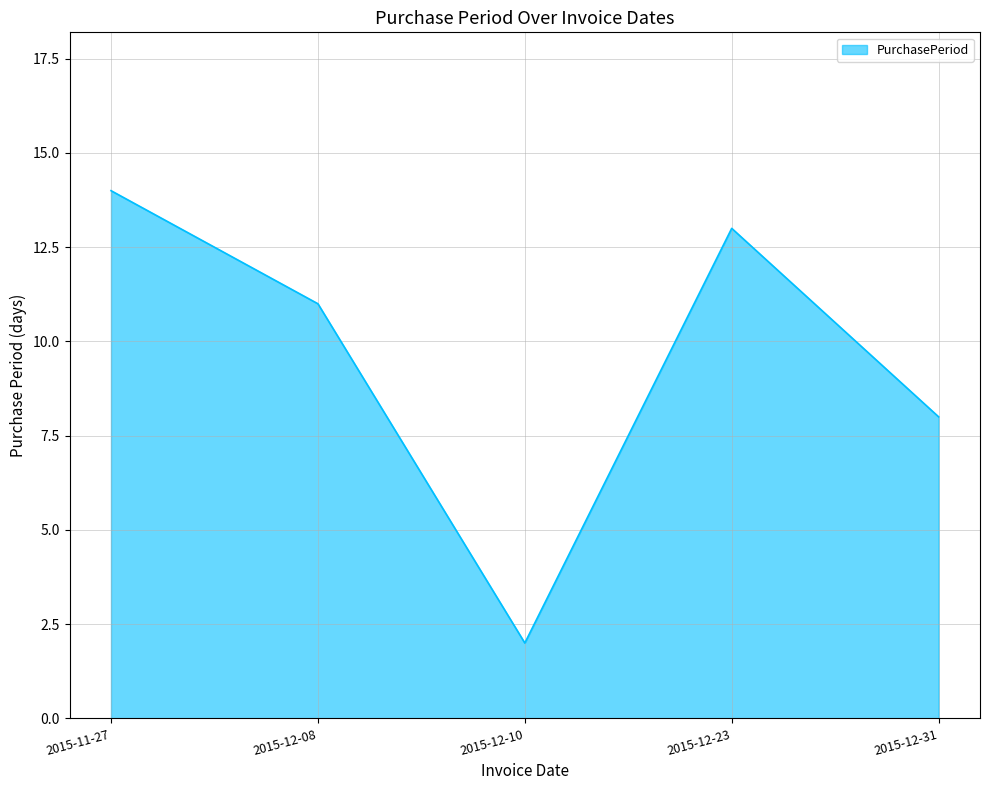

How many interior local peaks (higher than both neighbors) does the data have?

1